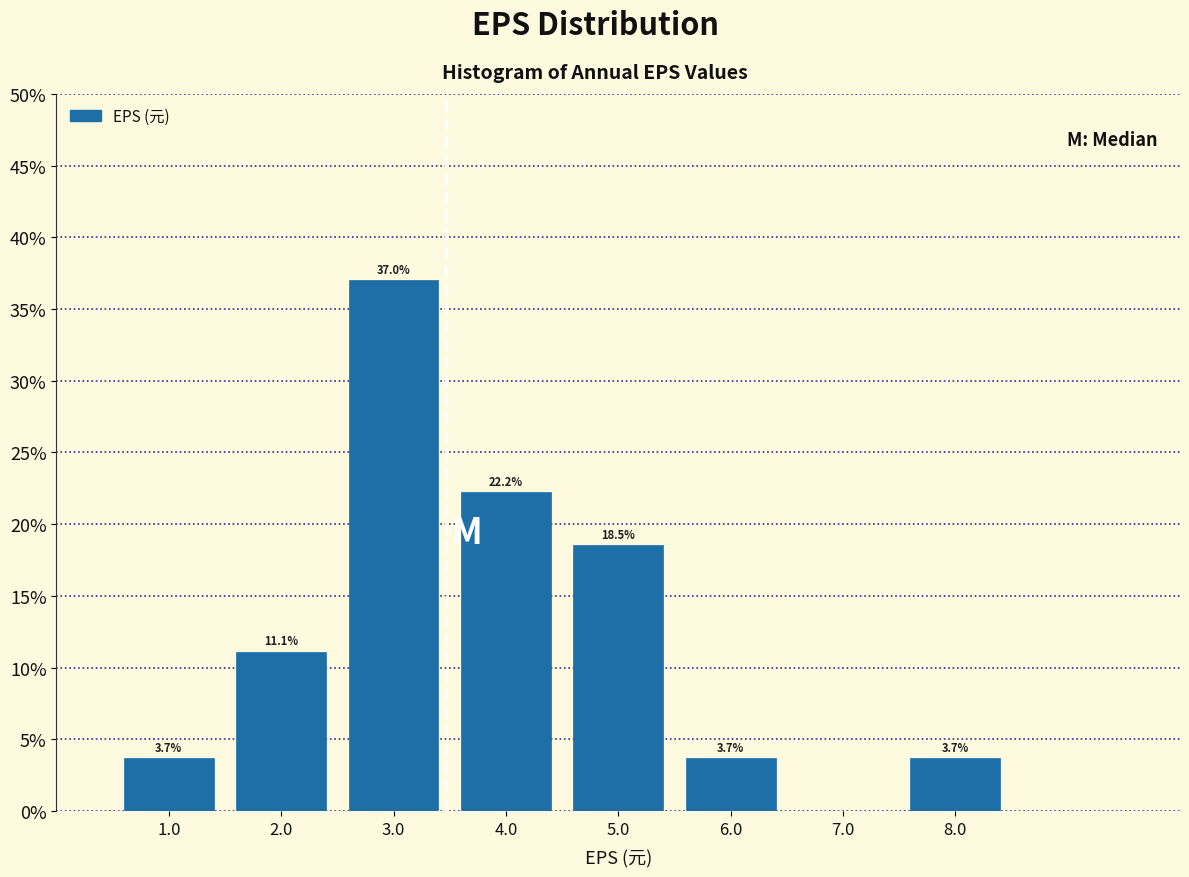

Over which range of the x-axis is the bar tallest?

2.5 to 3.5